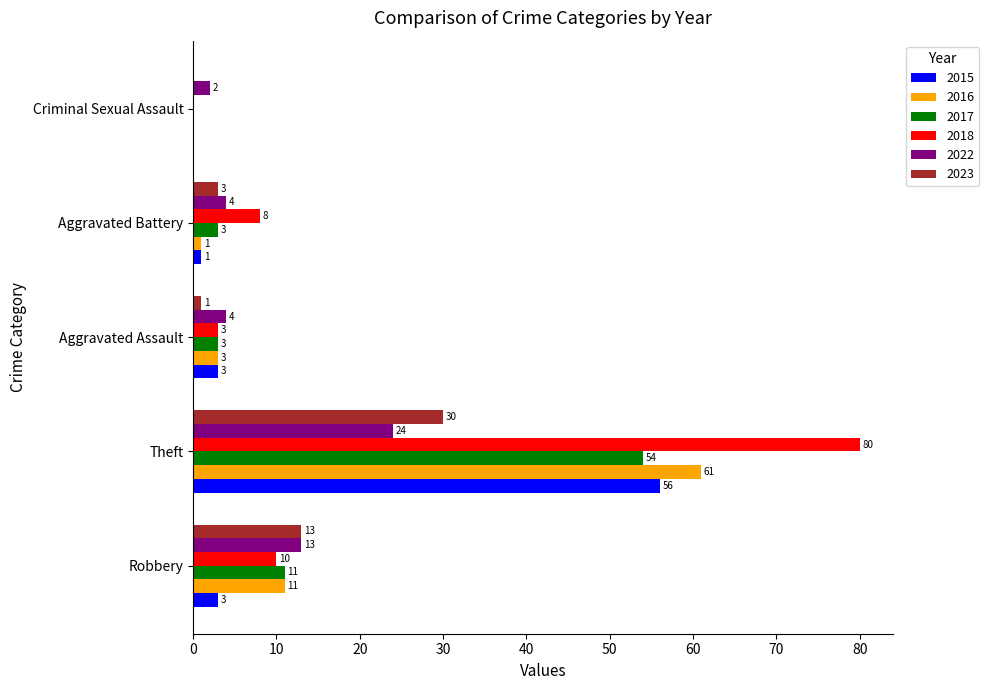

How many categories are shown in the chart?

5